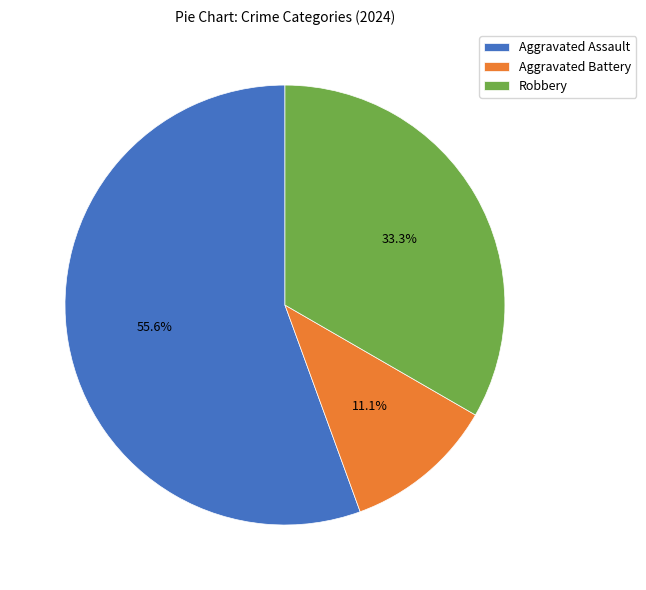

Rank the categories by value from lowest to highest.

Aggravated Battery, Robbery, Aggravated Assault